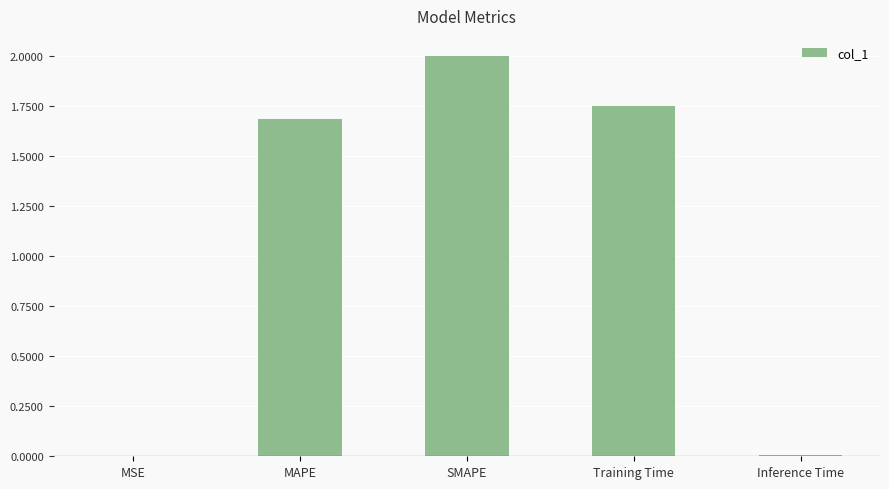

What is the sum of all values?

5.4